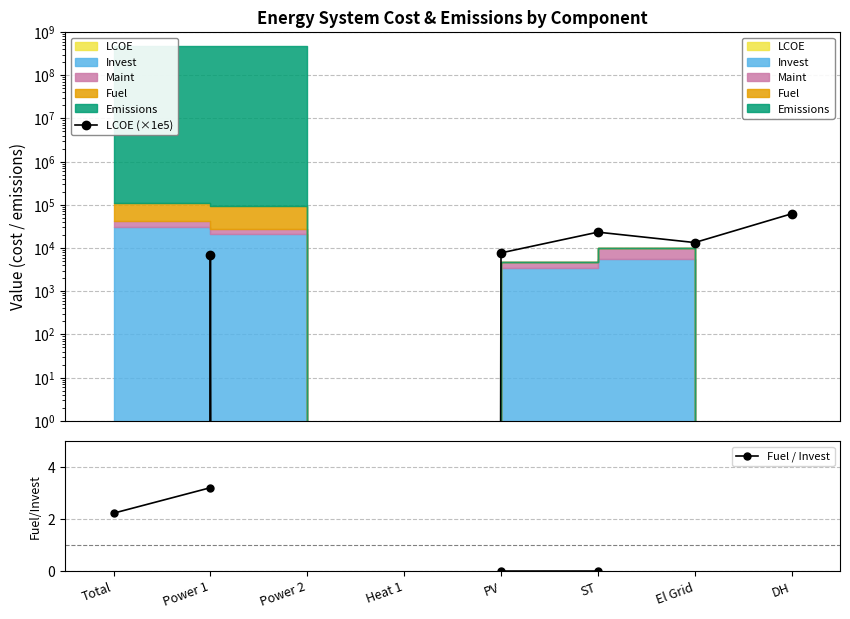

What is the sum of the LCOE (×1e5) values at DH and Power 1?

68851.1